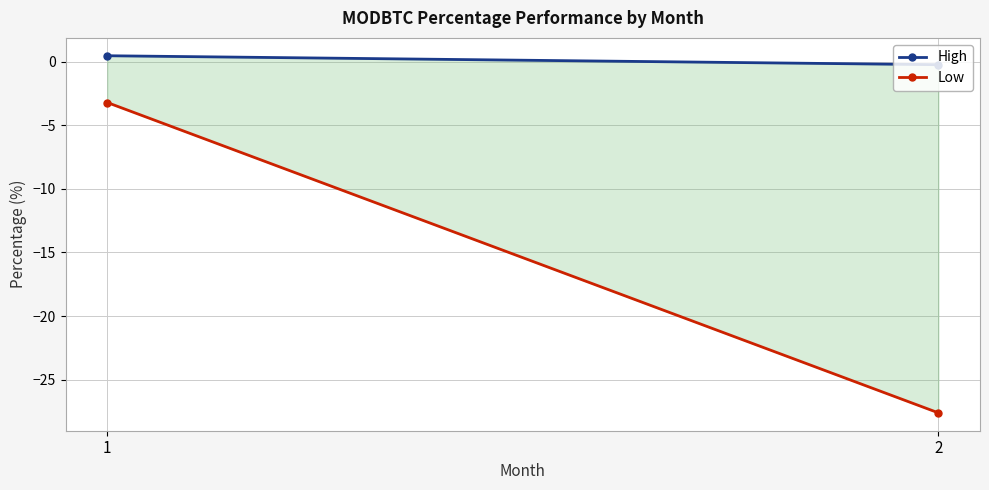

What is the difference between the High values at 1 and 2?

0.7